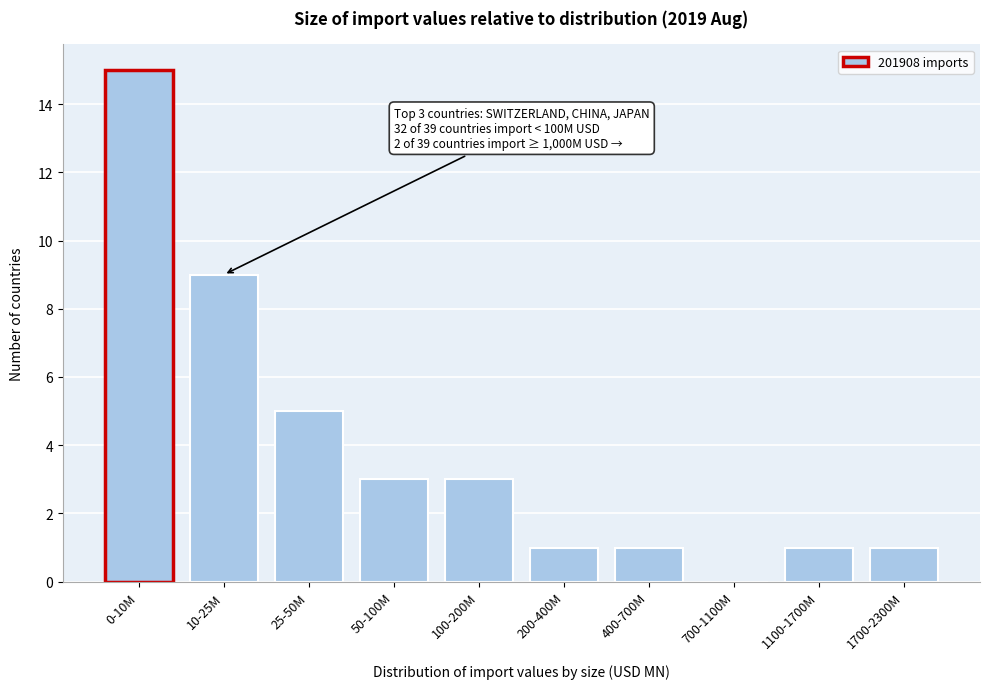

Reading right to left, transcribe all the data shown in this chart.

1700-2300M=1	1100-1700M=1	700-1100M=0	400-700M=1	200-400M=1	100-200M=3	50-100M=3	25-50M=5	10-25M=9	0-10M=15